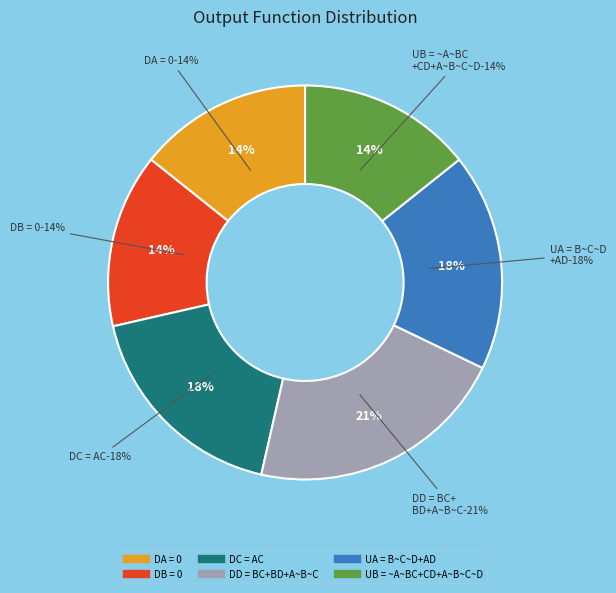

What is the smallest slice in the pie chart?

DA = 0